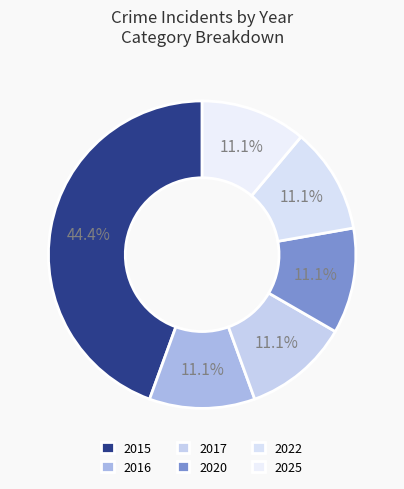

Count the number of slices in the pie.

6